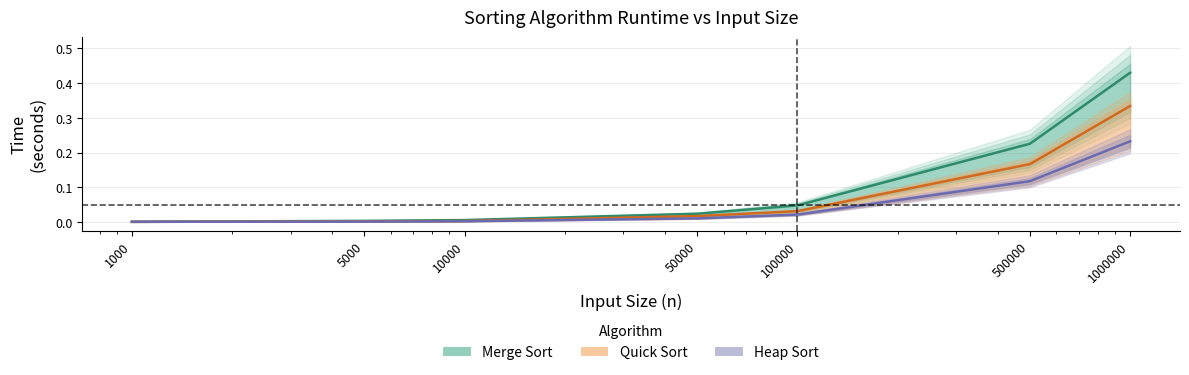

What is the difference between the maximum and minimum values in the Heap Sort series?

0.2